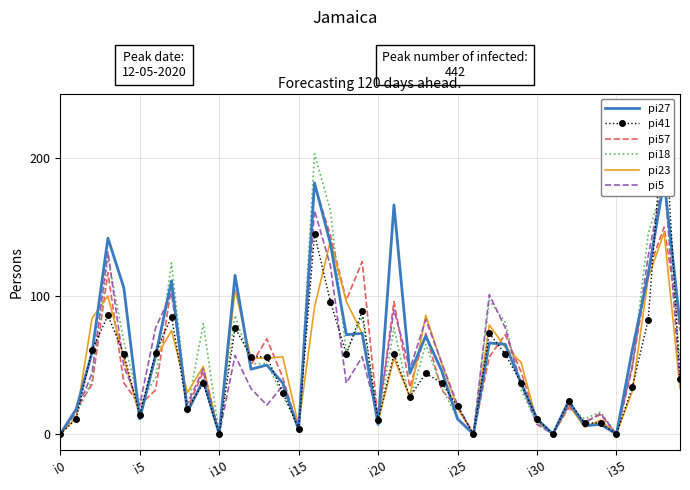

True or false: pi5 and pi23 intersect in this chart.

True